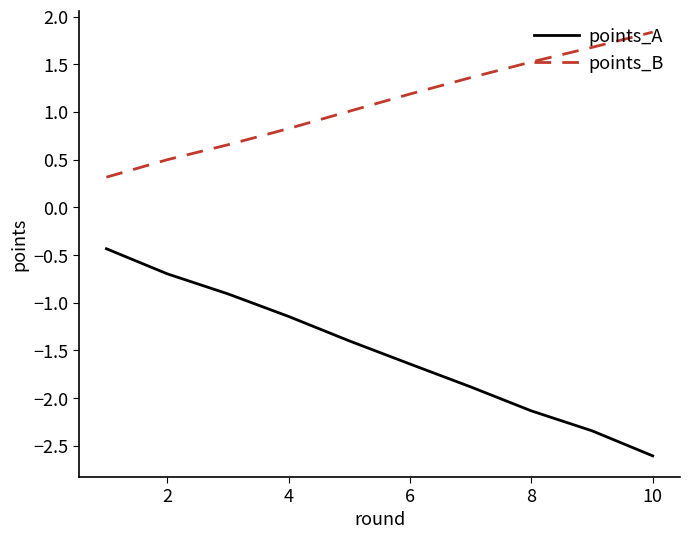

What is the difference between the maximum and minimum values in the points_B series?

1.5